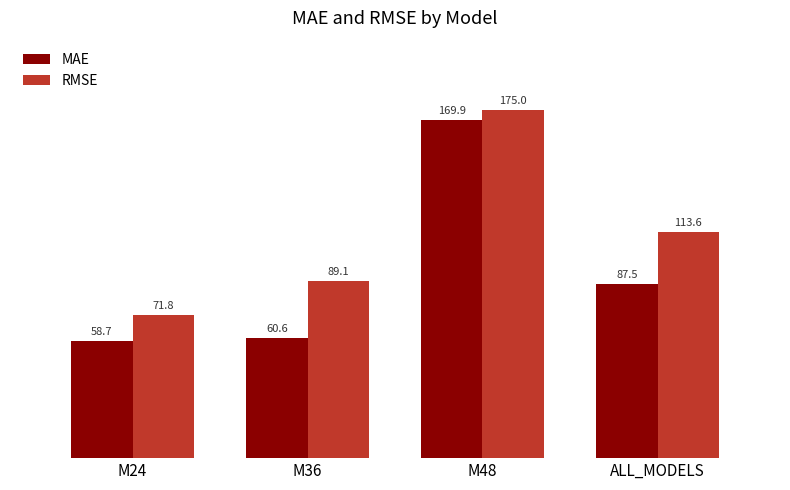

What is the average value of the RMSE series?

112.4